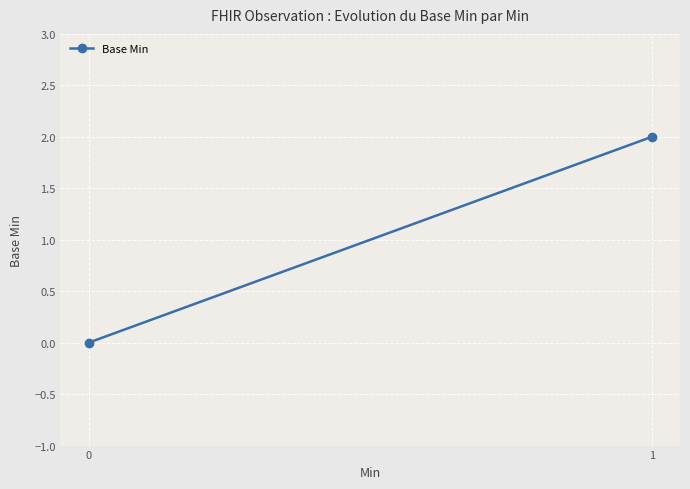

The value at 0 is 1. True or false?

False